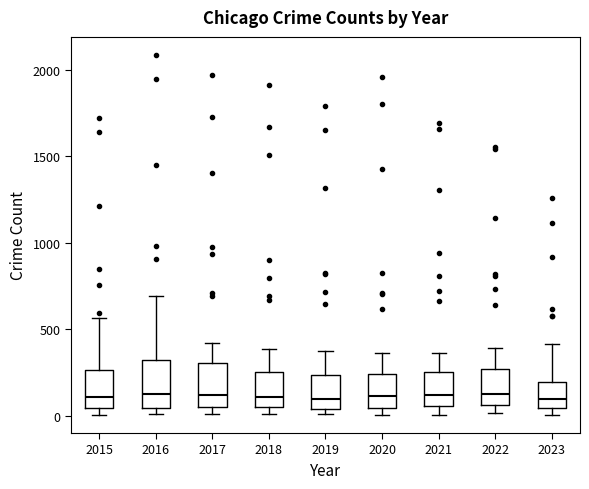

Where does the upper whisker of the box at x = 2015 end on the y-axis? The values are not printed on the chart, so give them approximately, as read against the axis.

550